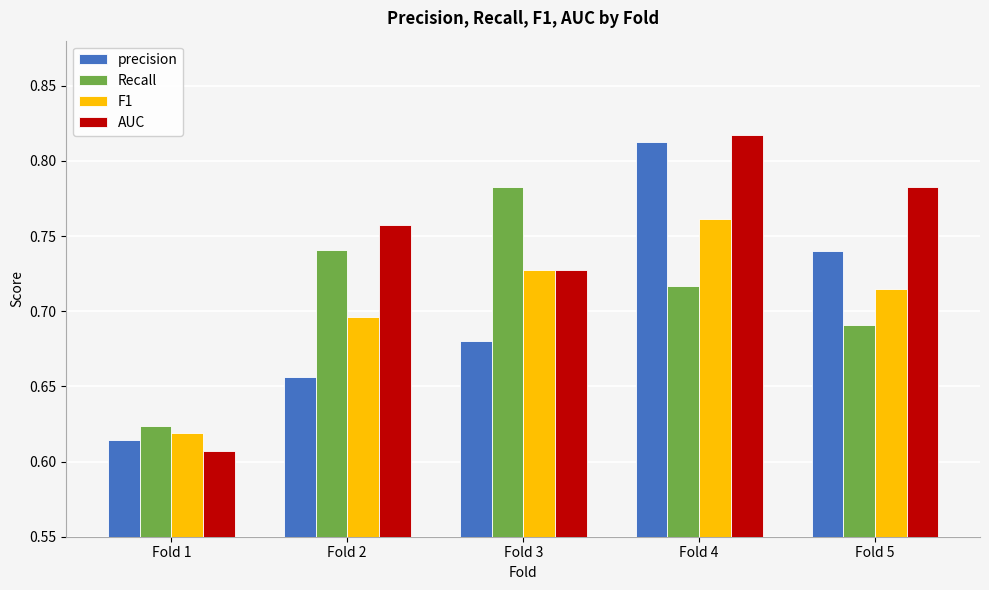

How many groups of bars are there?

5